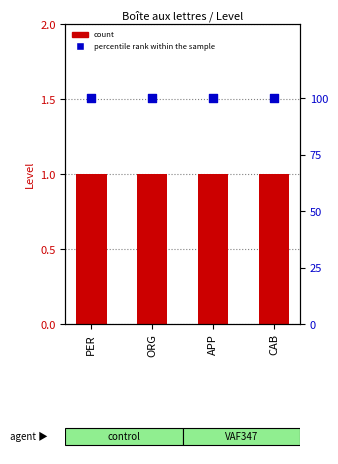

Is the value of percentile rank within the sample at CAB greater than the value of Level at CAB?

Yes